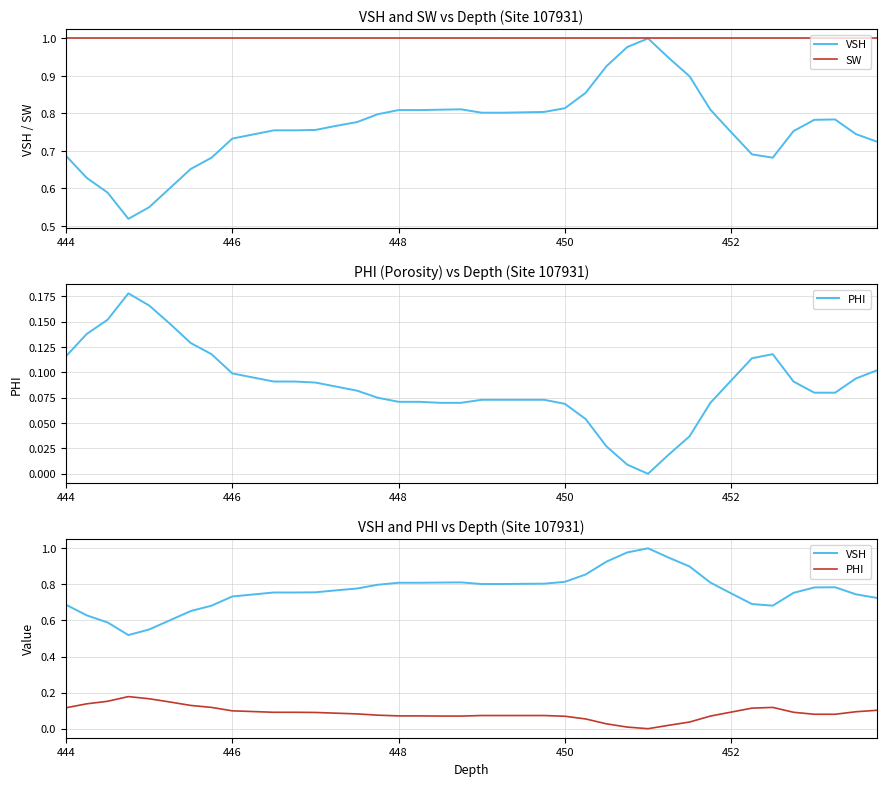

How many lines are shown in the chart?

3